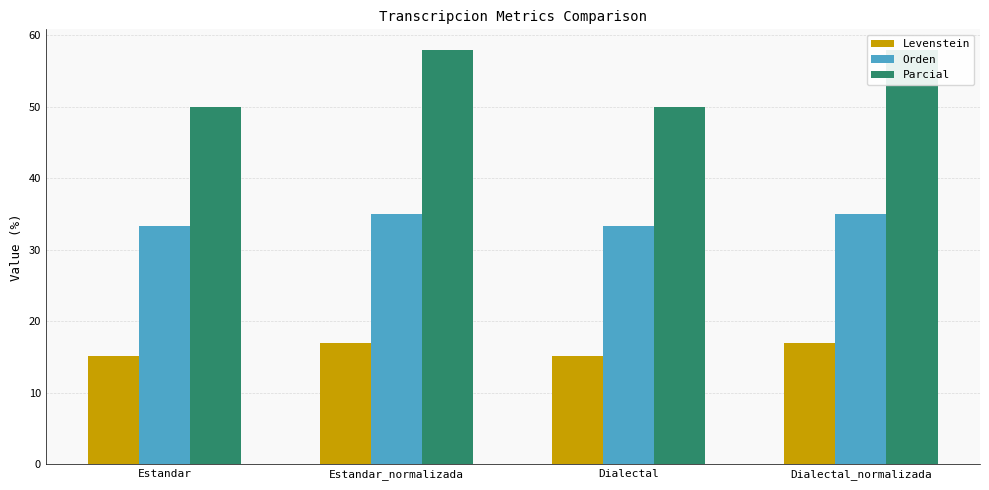

The Levenstein series shows 28.2 at Dialectal_normalizada. True or false?

False